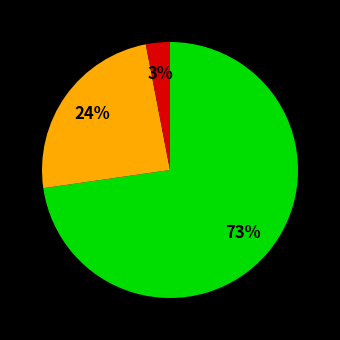

Does any single category account for the majority?

Yes